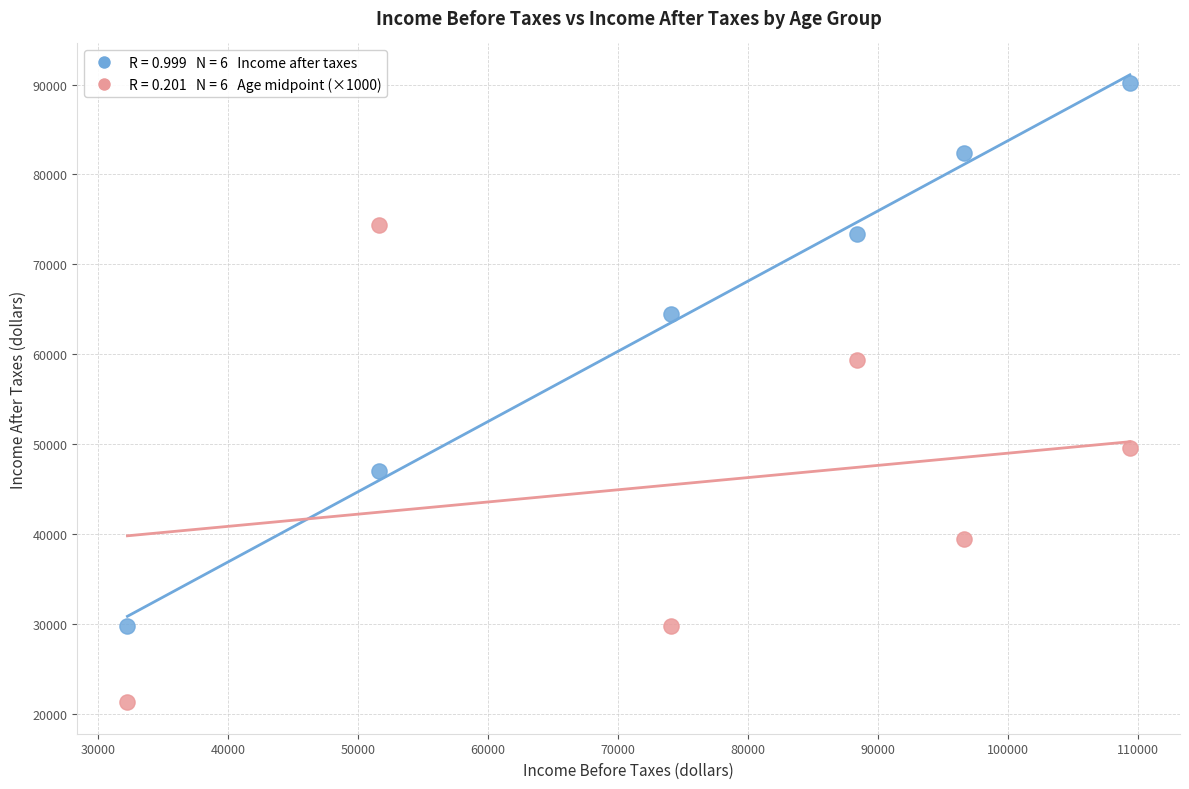

Across all data points, what is the average X value?

75377